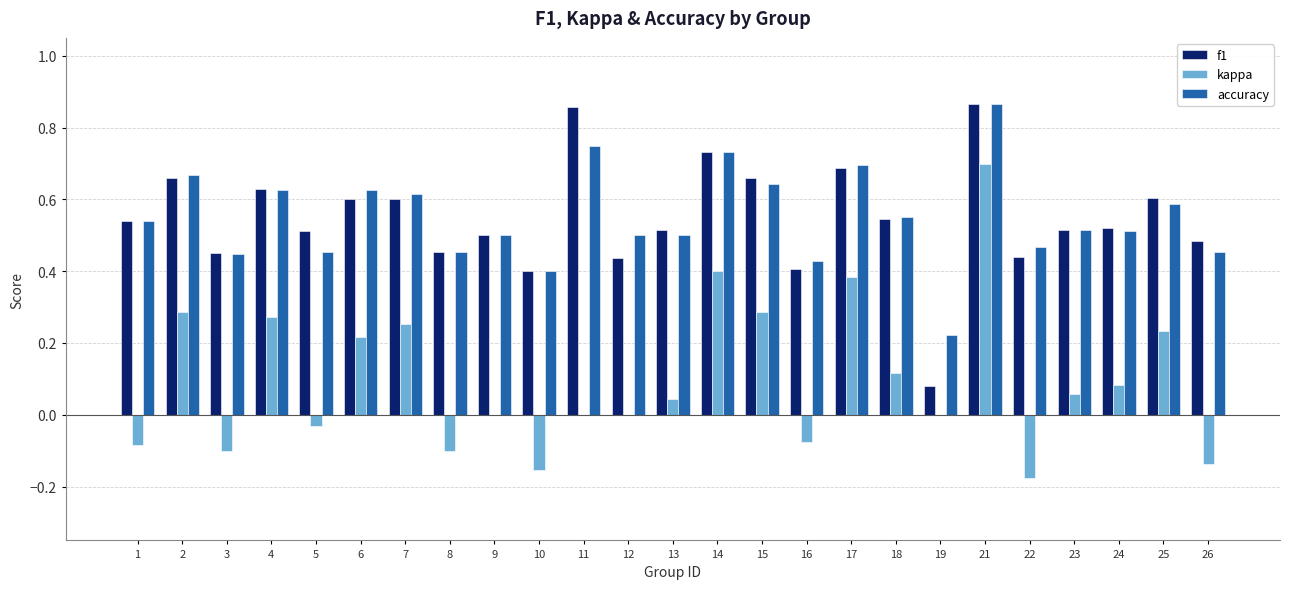

At which label does kappa reach its peak?

21